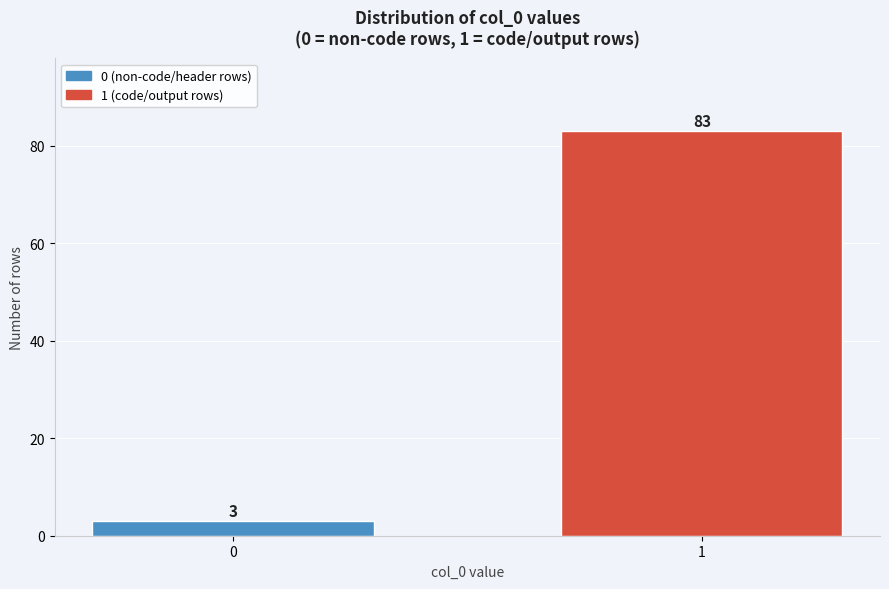

Reading left to right, transcribe all the data shown in this chart.

3	83